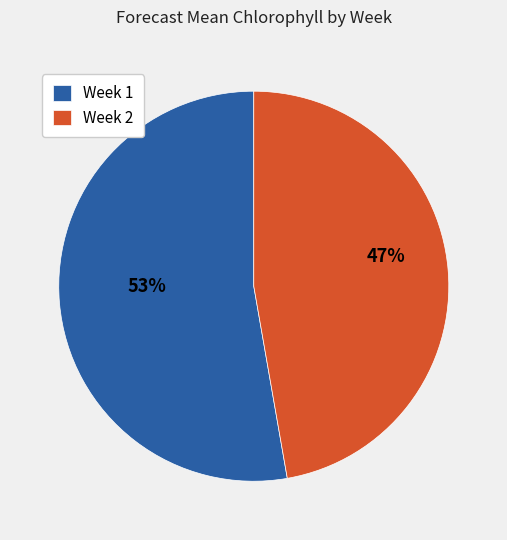

Is it true that Week 1 is 53% of the pie?

True